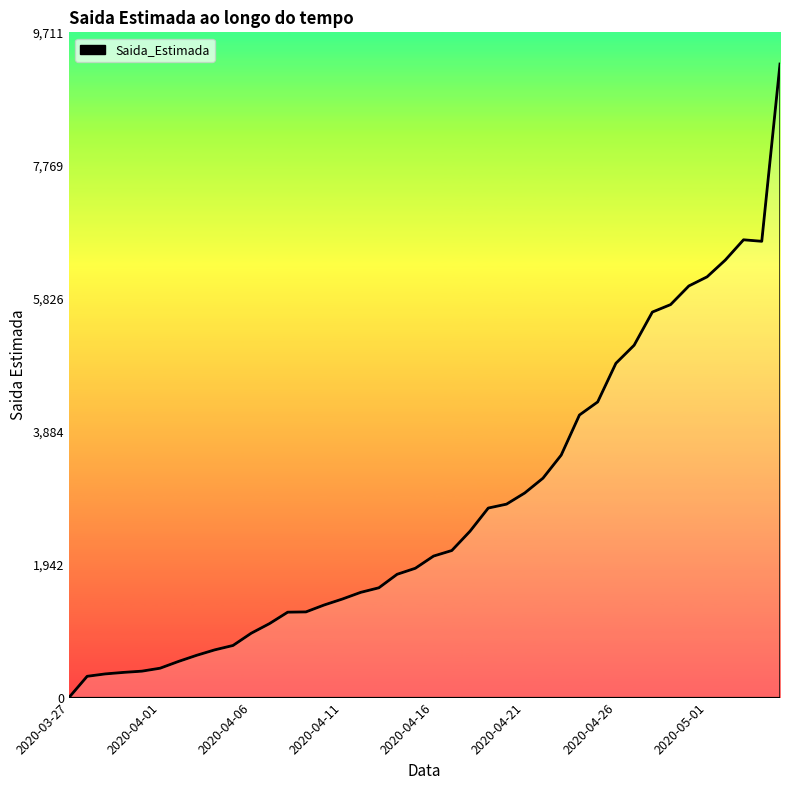

What is the difference between the maximum and second lowest values?

8938